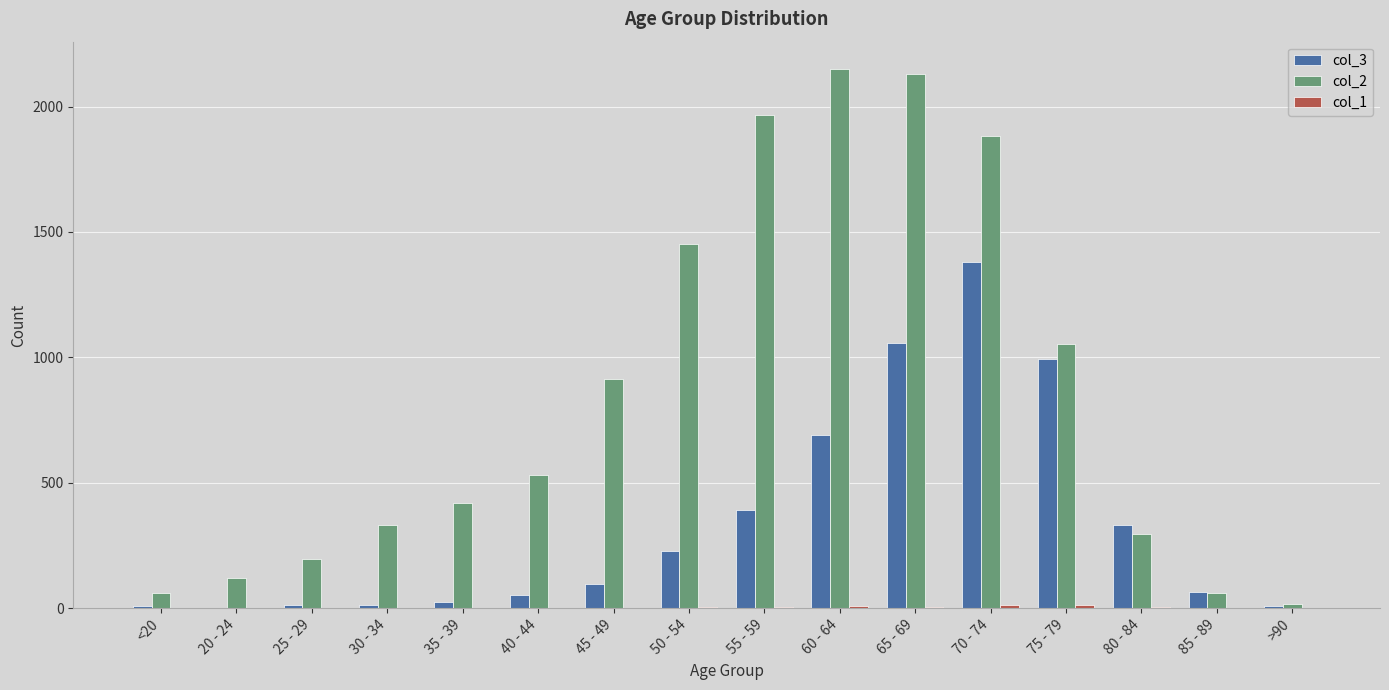

The col_2 series shows 978 at 55 - 59. True or false?

False